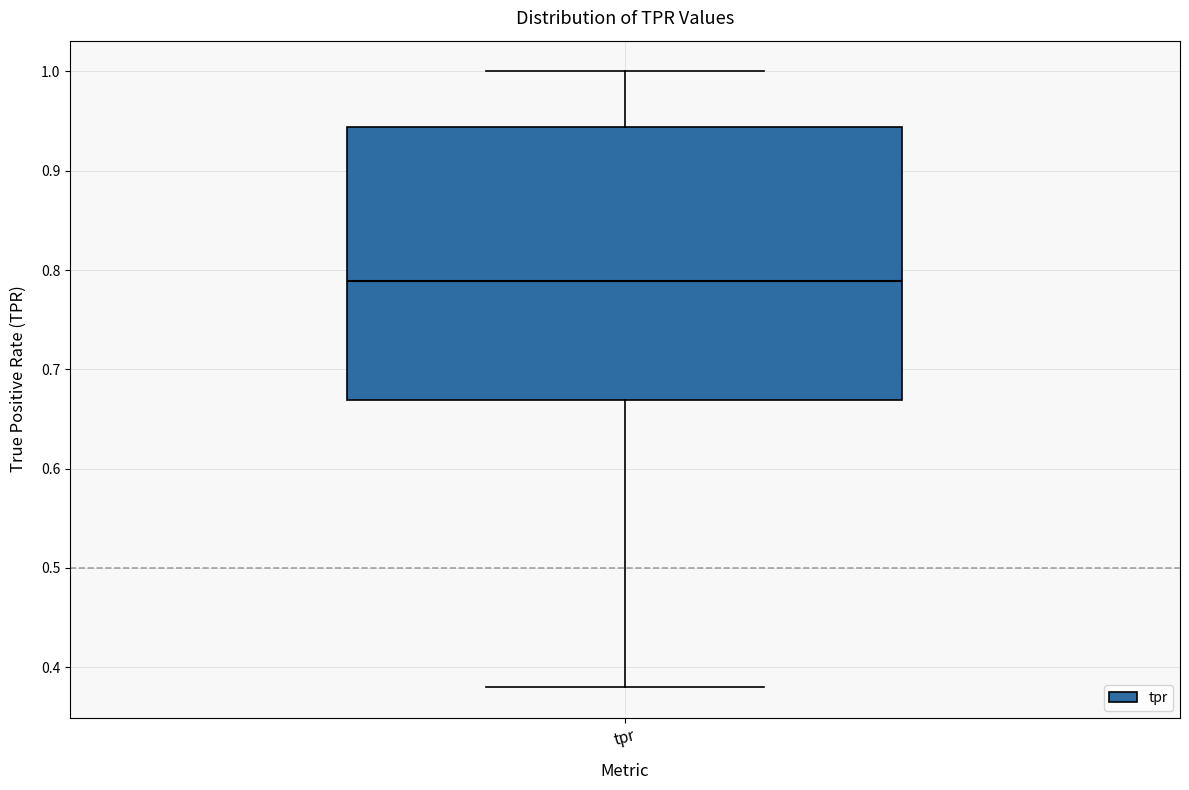

Where does the lower whisker of the box for tpr end on the y-axis? The values are not printed on the chart, so give them approximately, as read against the axis.

0.38